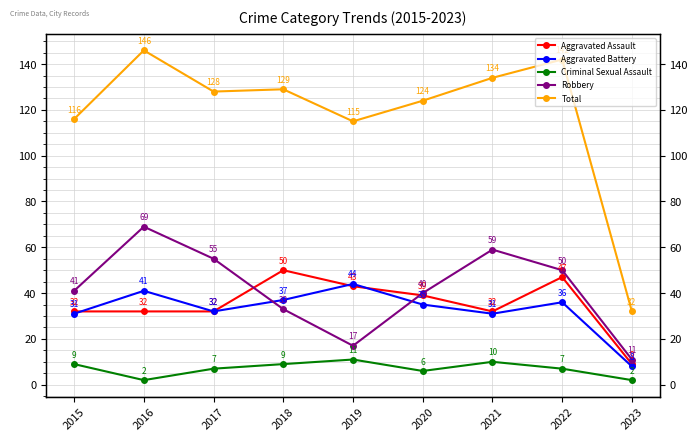

How many lines are shown in the chart?

5